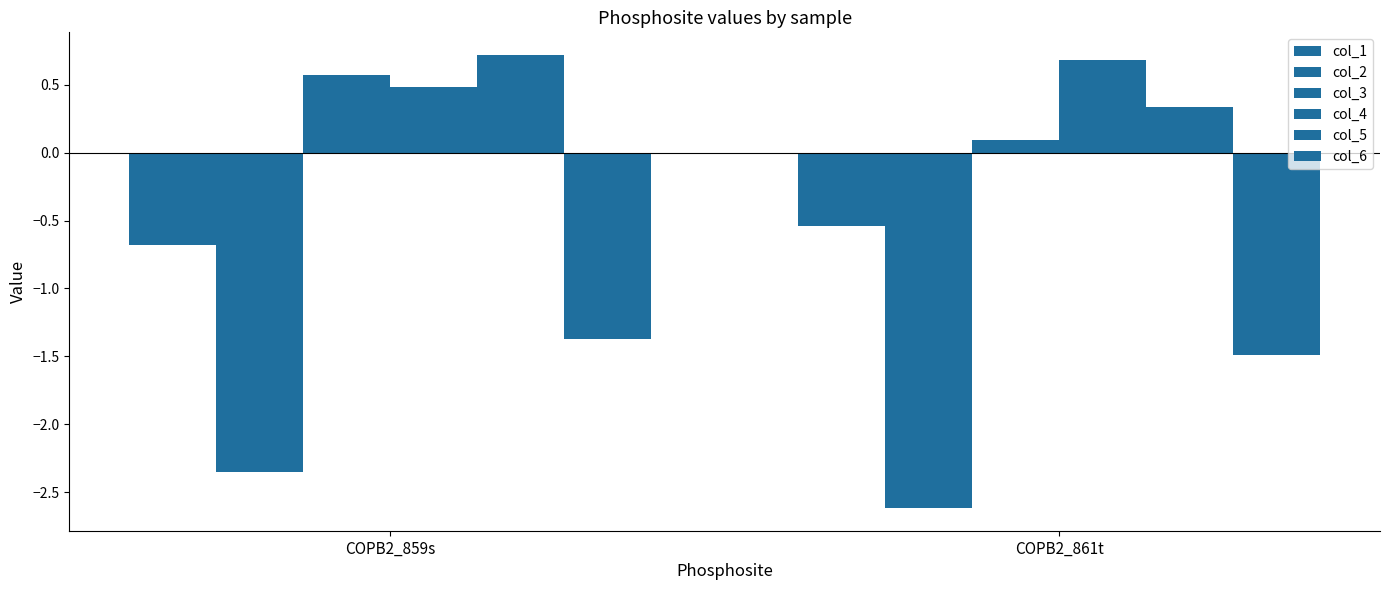

Which series has the largest total across all categories?

col_4